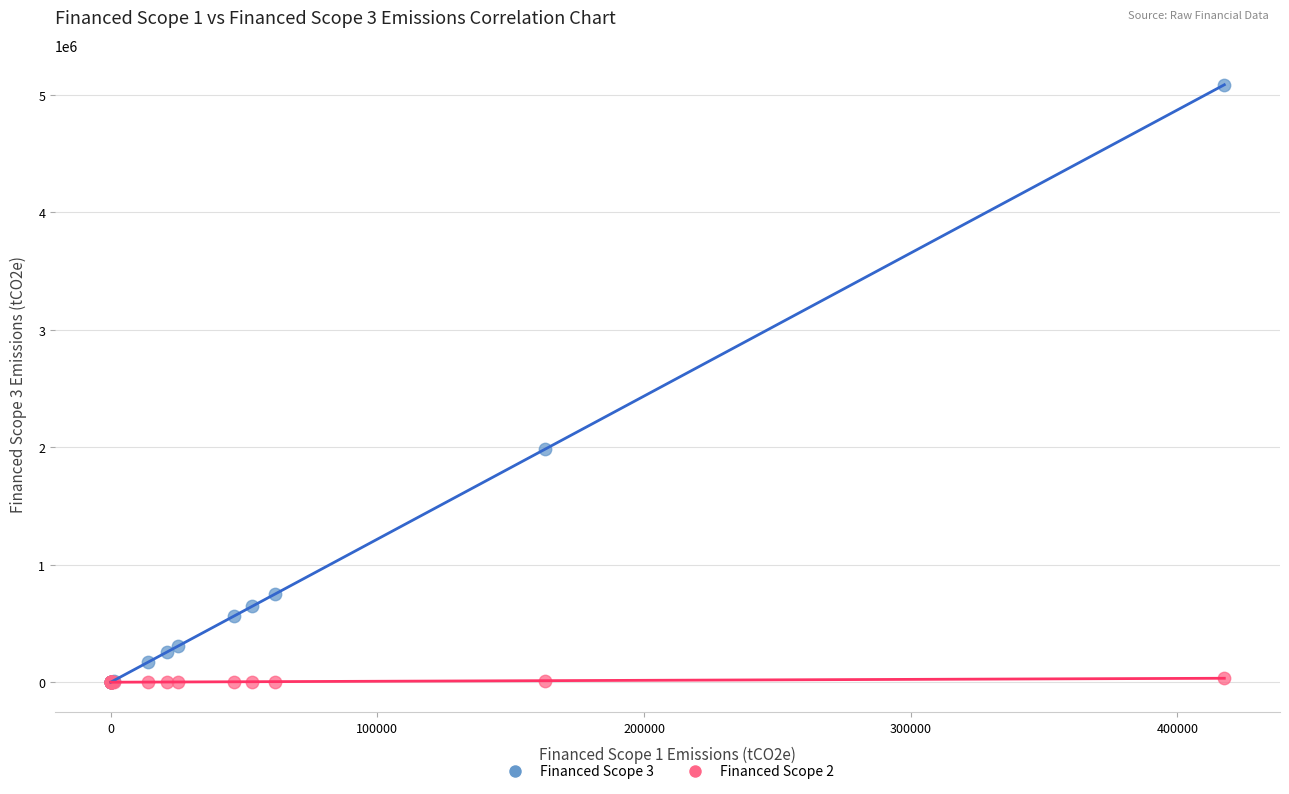

Across all series, what Y value is closest to 2541988?

1984475.2